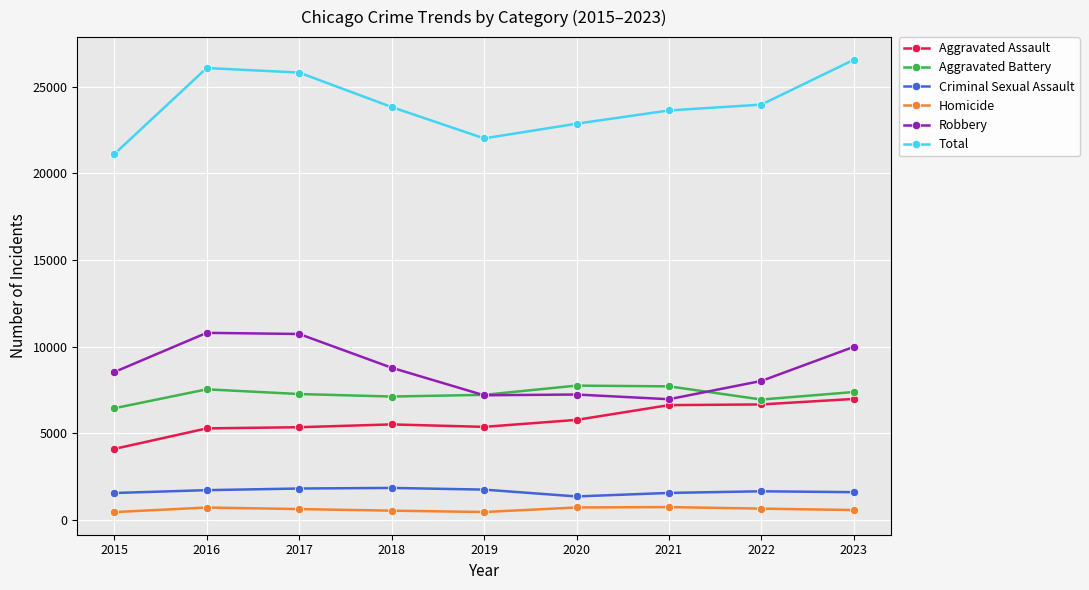

Where is the first local minimum for Total?

2019